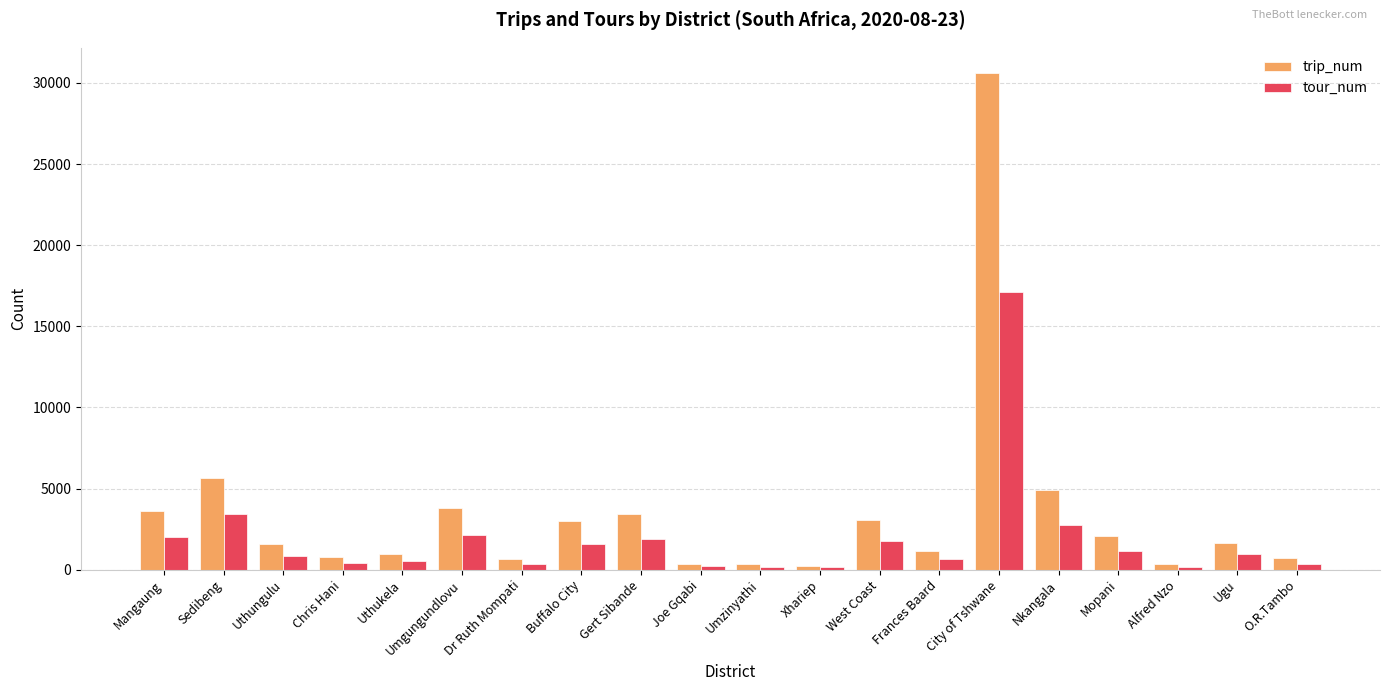

At Buffalo City, list the series in order from largest to smallest.

trip_num, tour_num